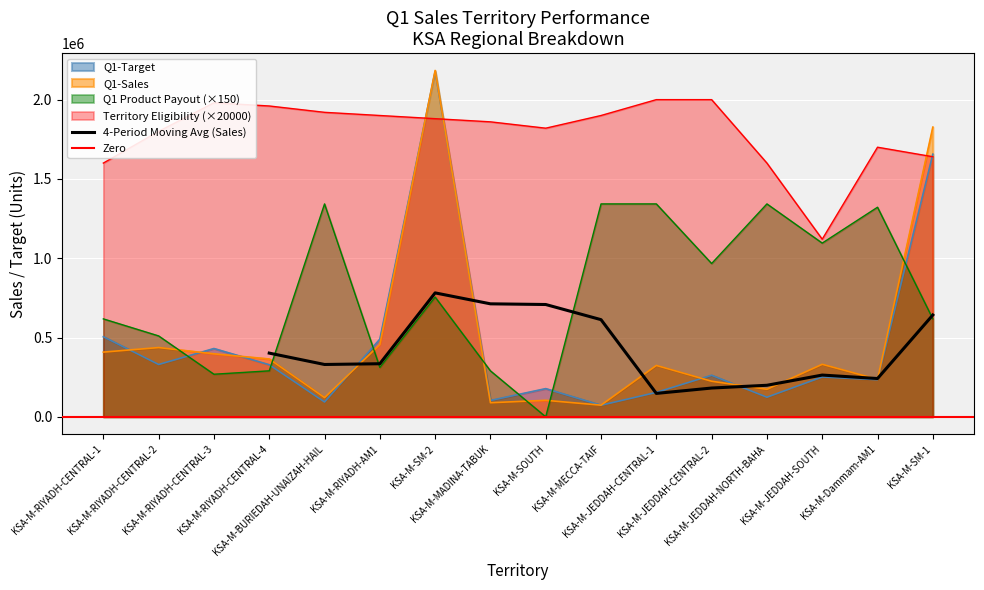

What is the difference between the Q1-Target values at KSA-M-MECCA-TAIF and KSA-M-MADINA-TABUK?

30293